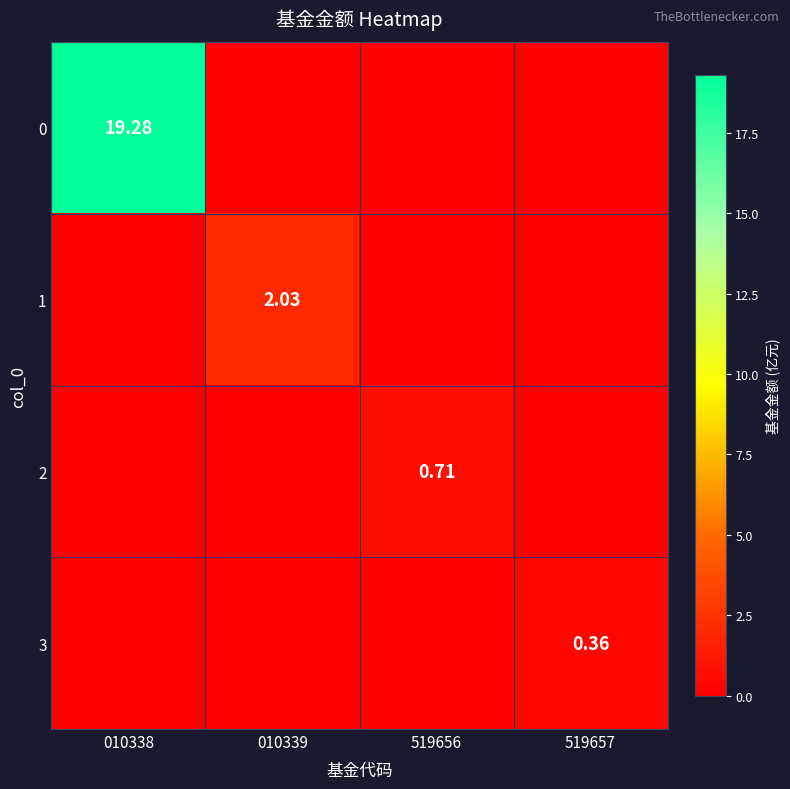

Is it true that 1 equals 1.2 at 010338?

False